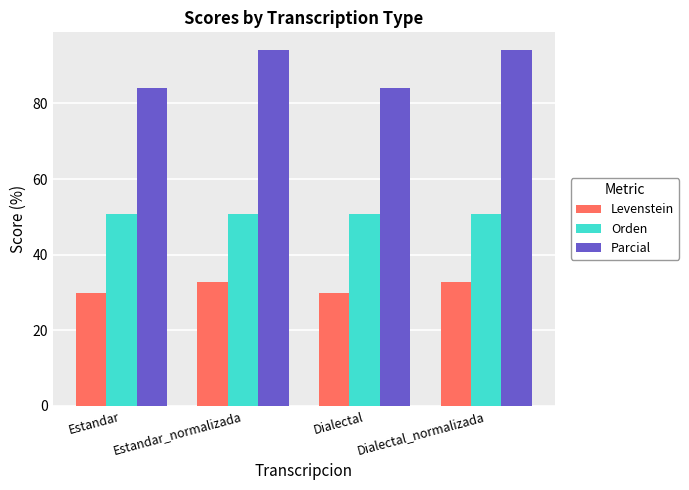

What are all the series names shown in the legend?

Levenstein, Orden, Parcial